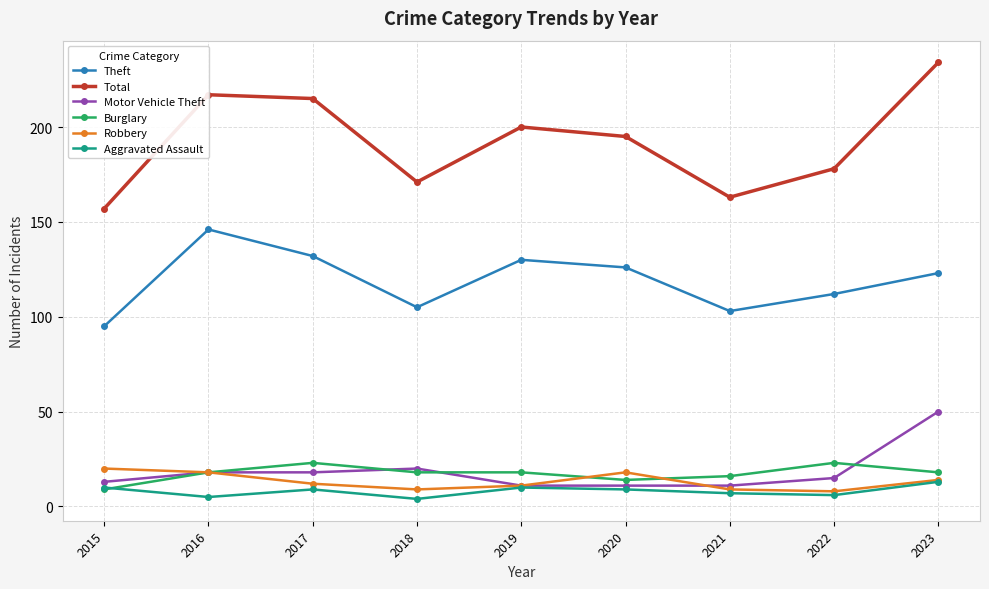

What is the difference between the Burglary values at 2022 and 2023?

5